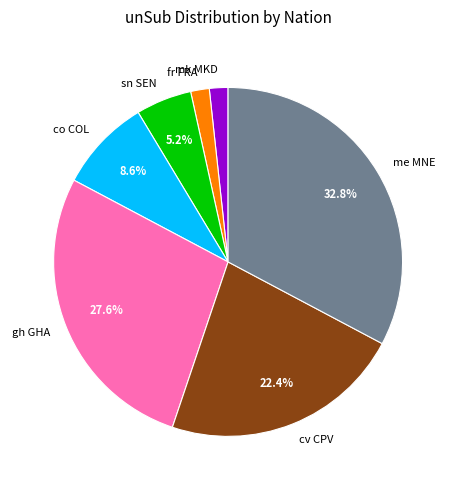

How many slices are in this pie chart?

7